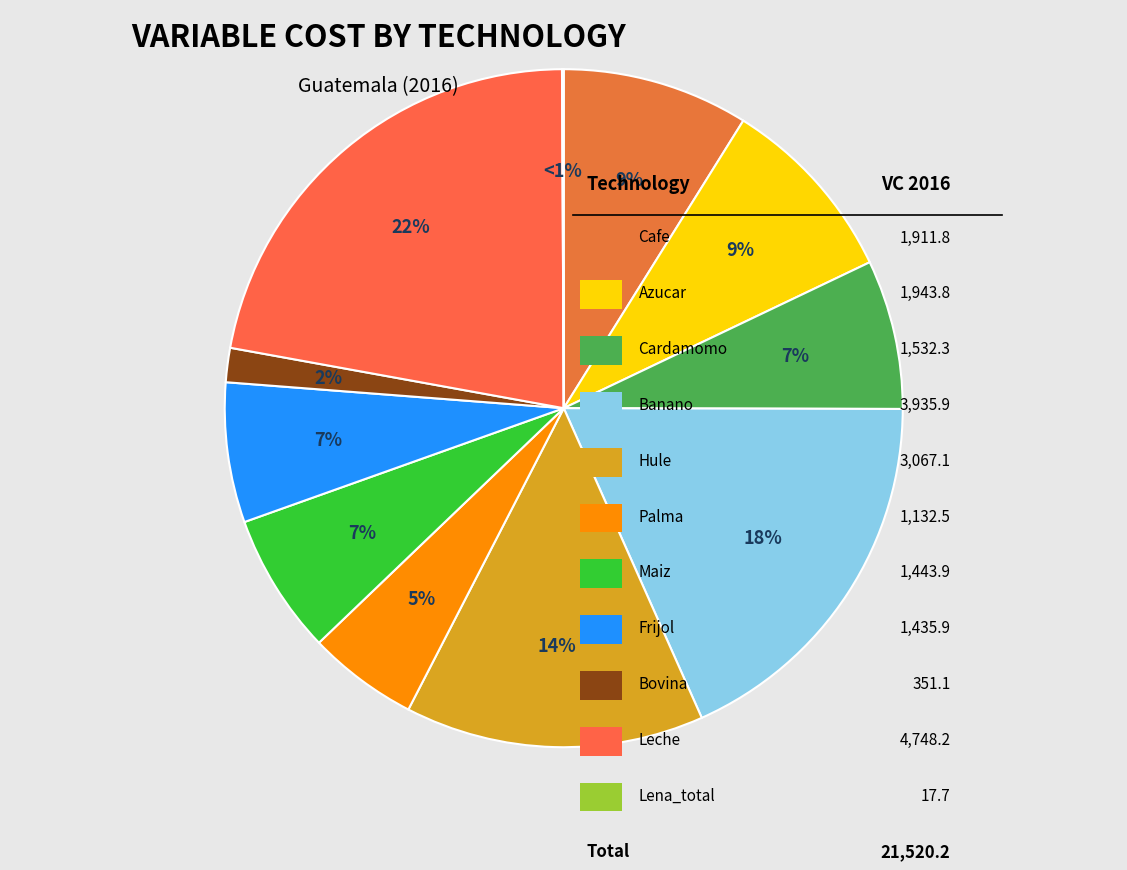

Which category has the smallest portion of the pie?

Lena_total